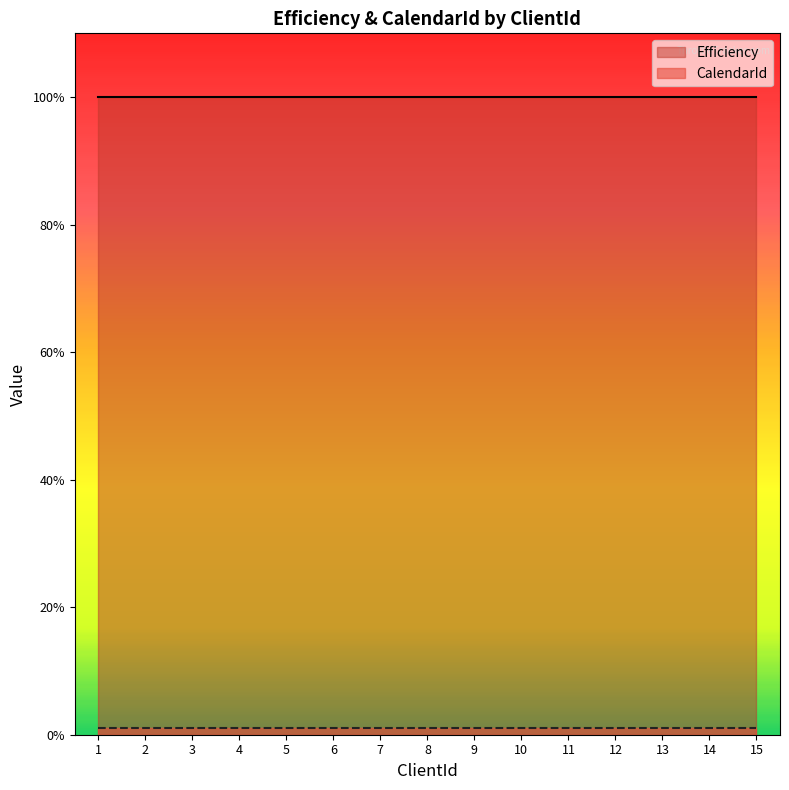

List the labels in order of CalendarId value, largest first.

1, 2, 3, 4, 5, 6, 7, 8, 9, 10, 11, 12, 13, 14, 15